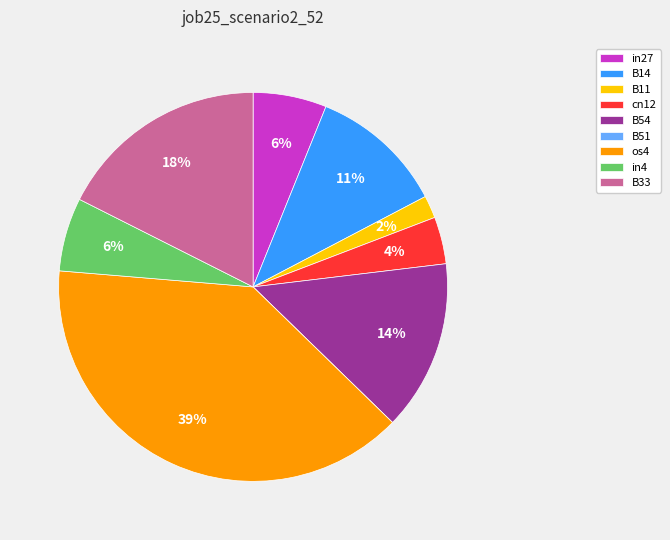

The B14 slice represents 17% of the pie. True or false?

False